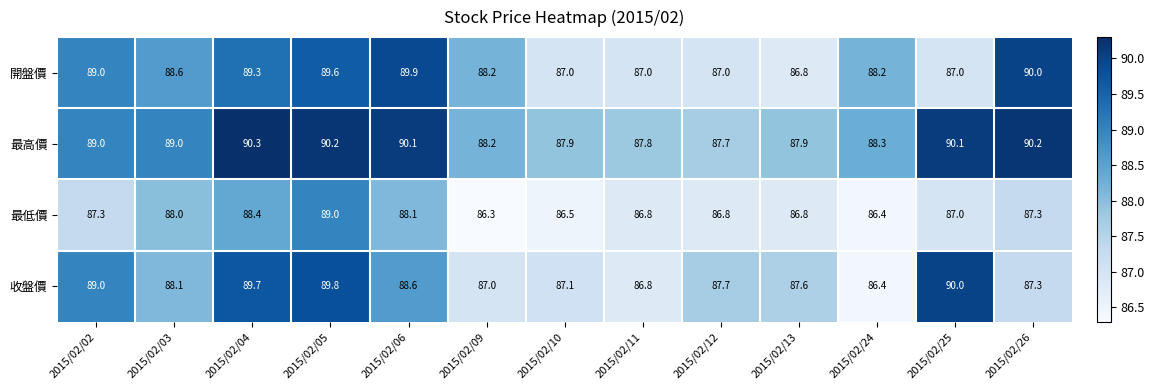

What is the greatest value displayed?

90.3